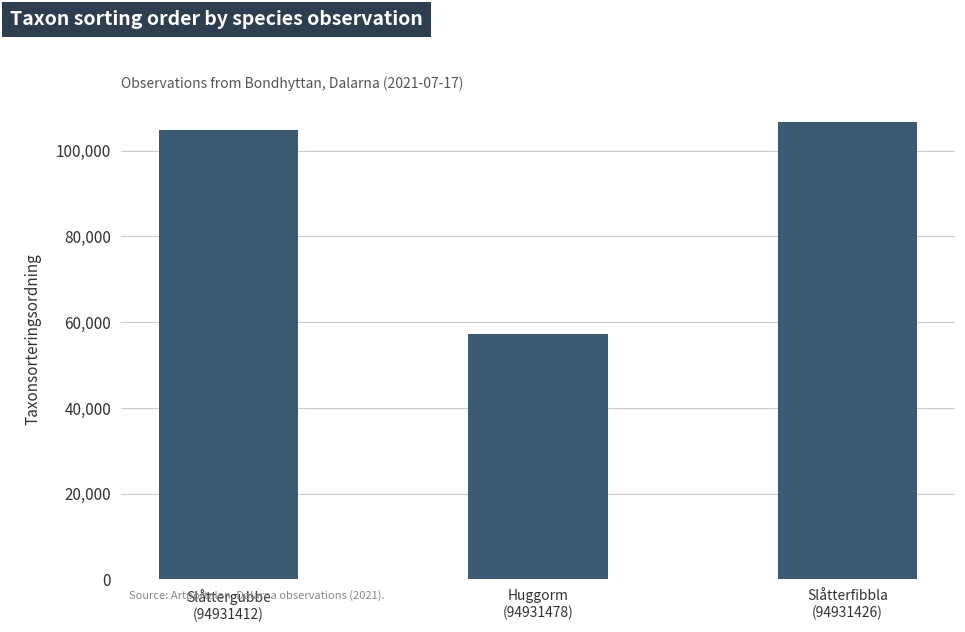

The value at Huggorm
(94931478) is 20668. True or false?

False